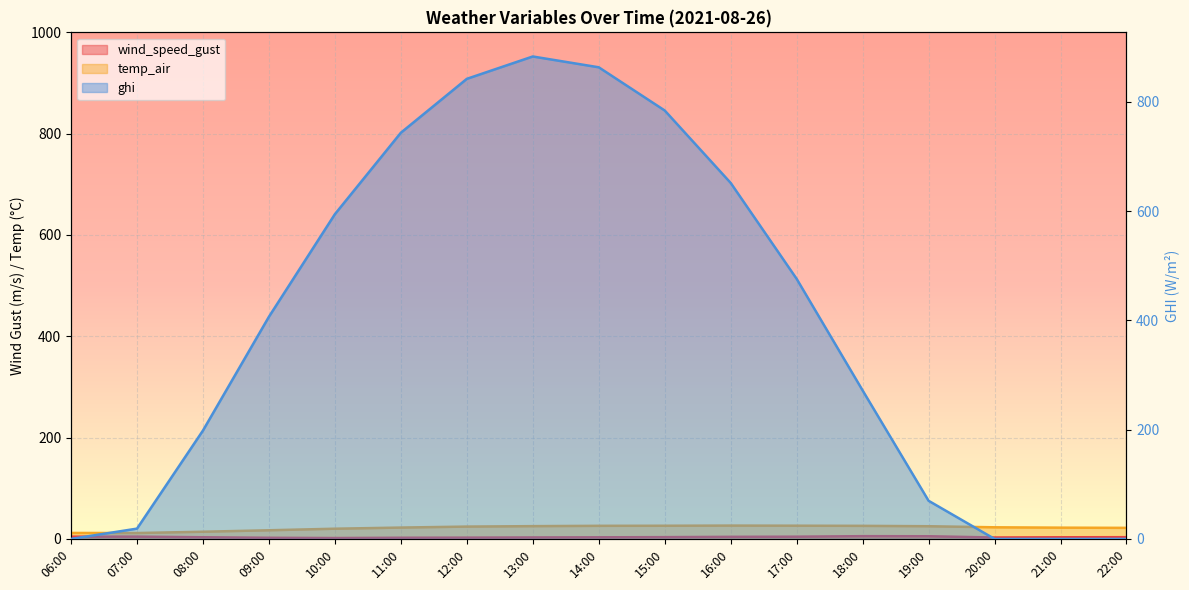

At which category does the chart reach its minimum across all series?

06:00